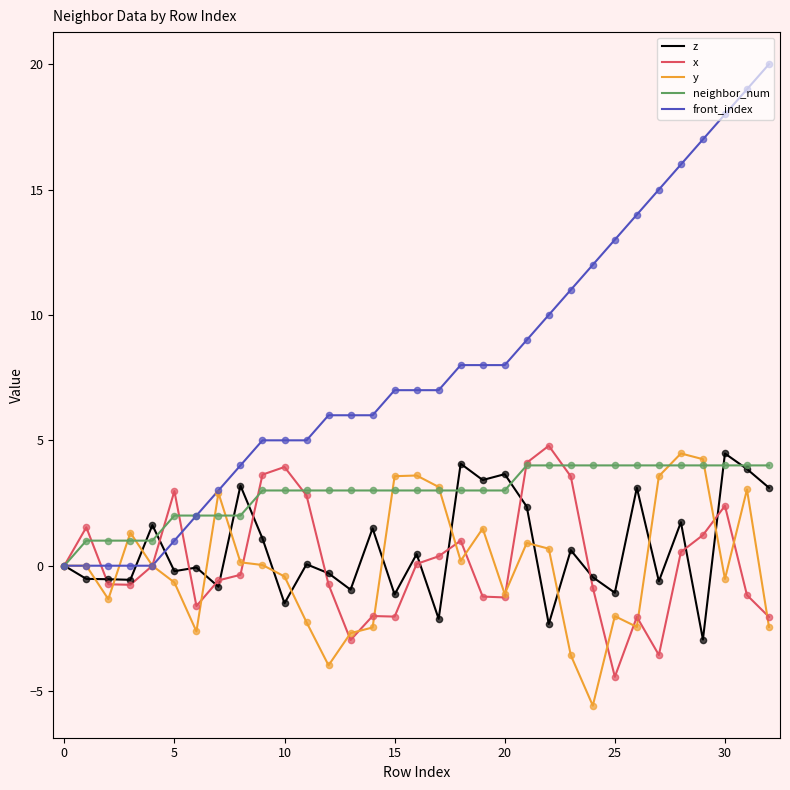

Which series has the largest total across all categories?

front_index